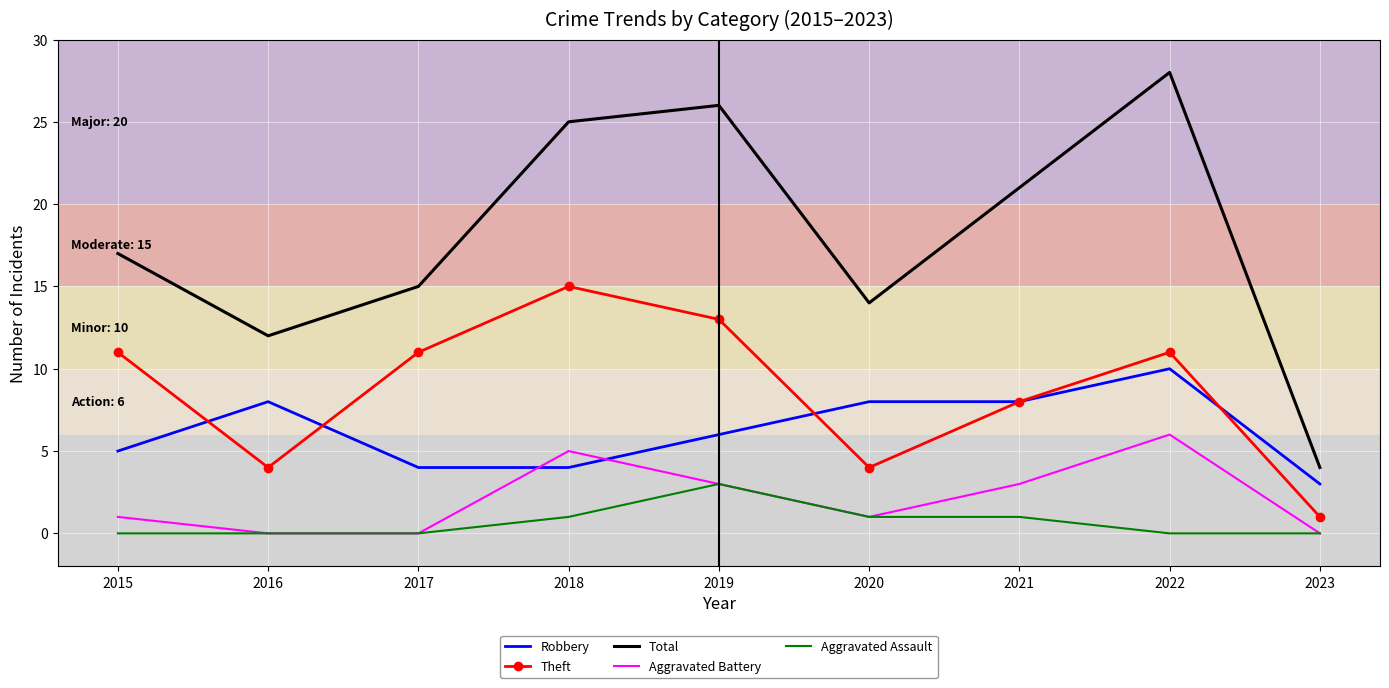

Count the Robbery values in the range 4 to 8.

7